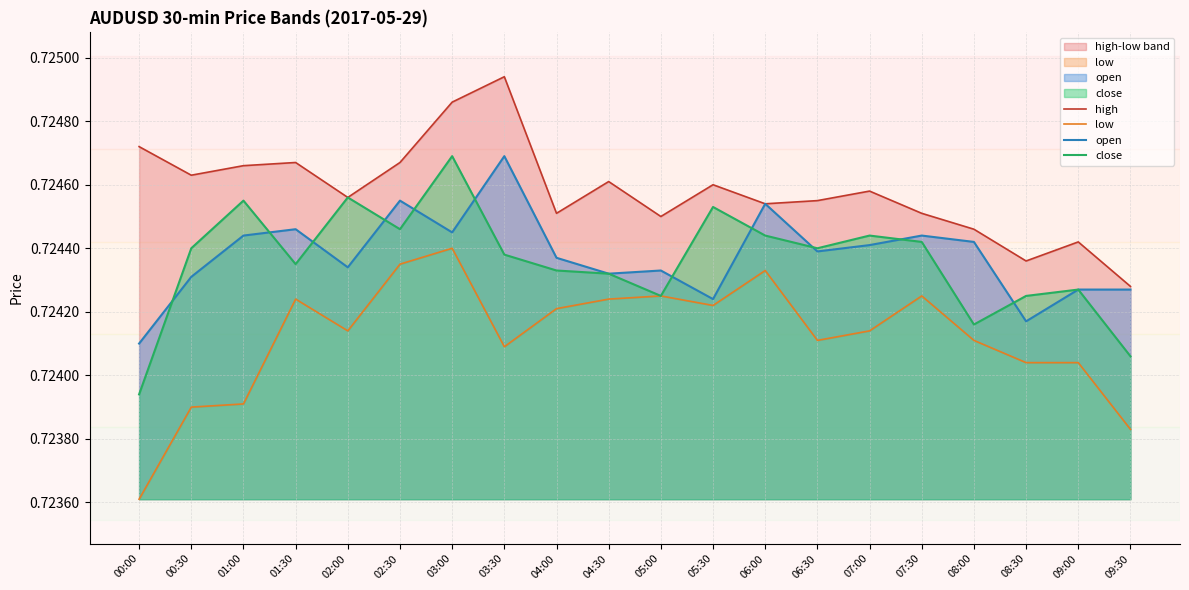

Count the high values in the range 0 to 1.

20